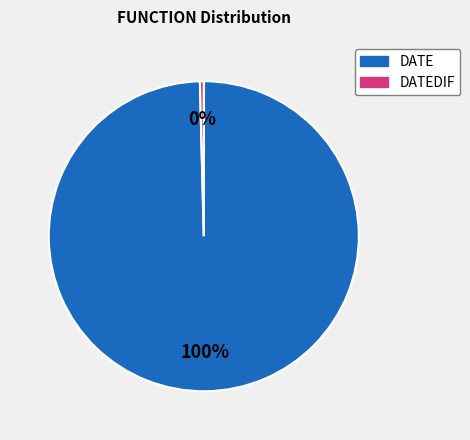

Is there any slice that represents more than half of the pie?

Yes